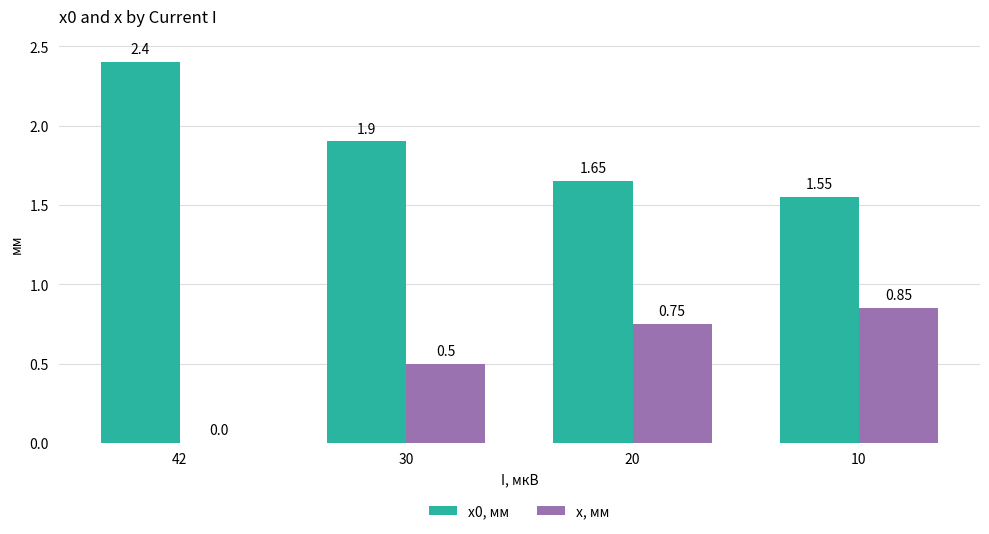

How many categories are shown in the chart?

4